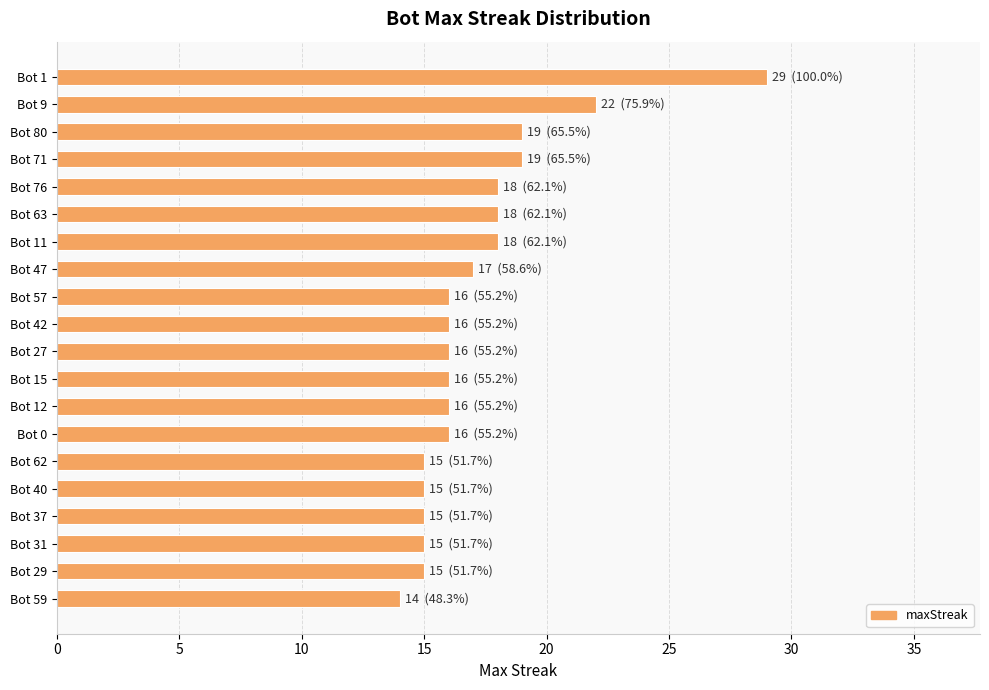

Reading bottom to top, what are all the values shown in this chart?

Bot 59=14	Bot 29=15	Bot 31=15	Bot 37=15	Bot 40=15	Bot 62=15	Bot 0=16	Bot 12=16	Bot 15=16	Bot 27=16	Bot 42=16	Bot 57=16	Bot 47=17	Bot 11=18	Bot 63=18	Bot 76=18	Bot 71=19	Bot 80=19	Bot 9=22	Bot 1=29